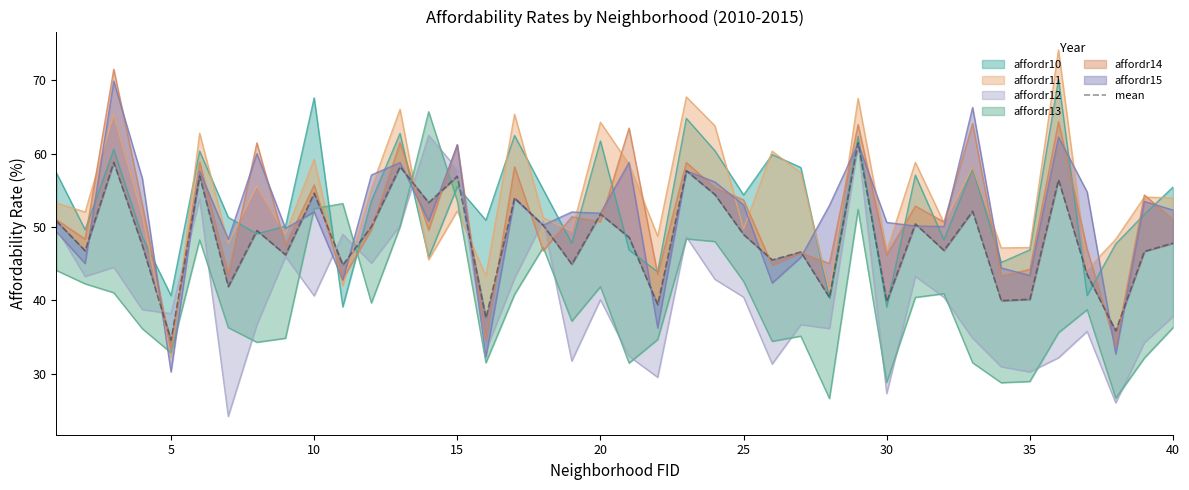

What is the value of the 19th point from the left?

44.9